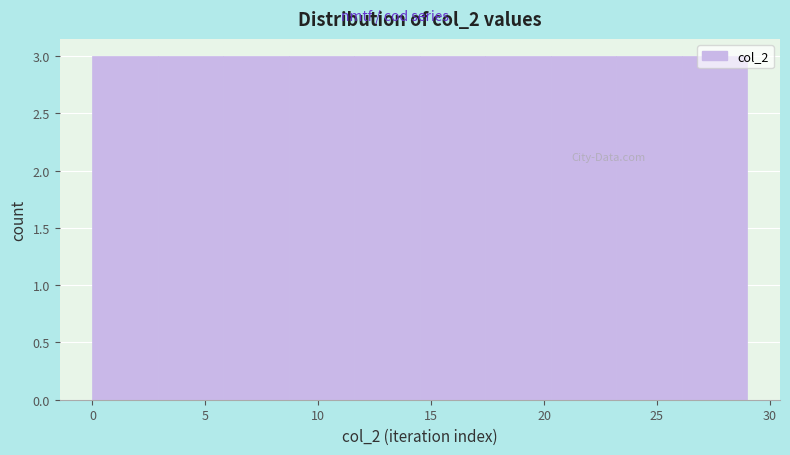

Reading left to right, transcribe this chart: for each bar, give the range it covers on the x-axis and its height. Neither the bar edges nor the heights are printed on the chart, so give them approximately, as read against the axes.

0.0 to 2.9: 3
2.9 to 5.8: 3
5.8 to 8.7: 3
8.7 to 11.6: 3
11.6 to 14.5: 3
14.5 to 17.4: 3
17.4 to 20.3: 3
20.3 to 23.2: 3
23.2 to 26.1: 3
26.1 to 29.0: 3